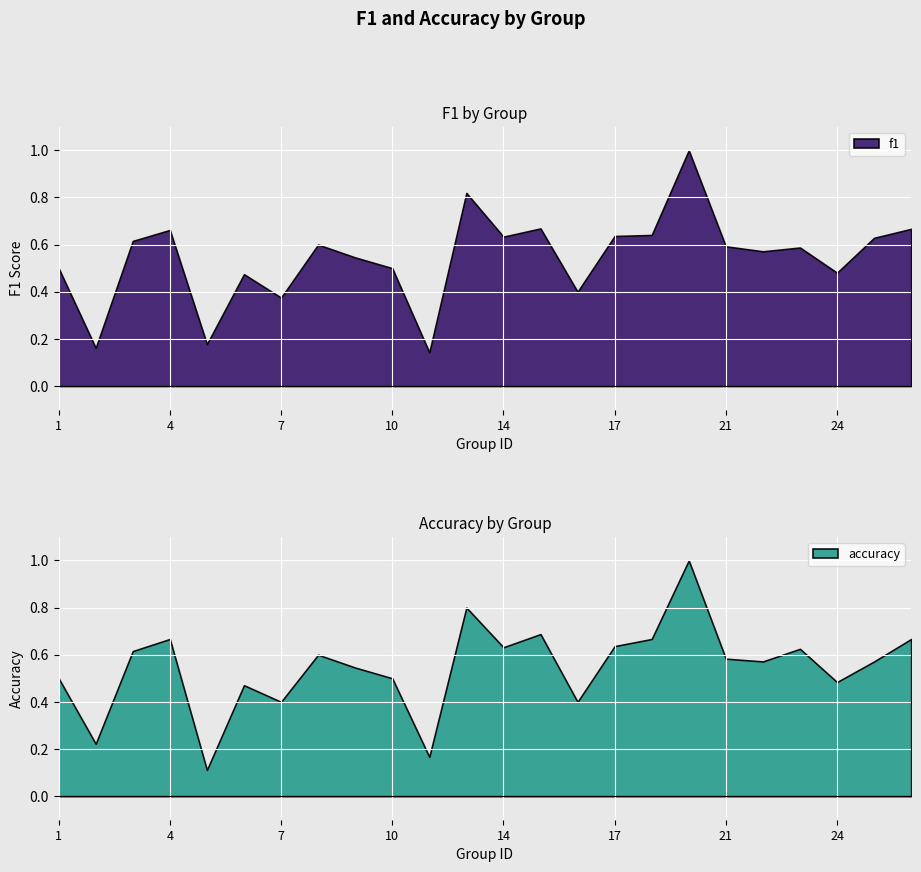

What is the minimum value shown in the chart?

0.1